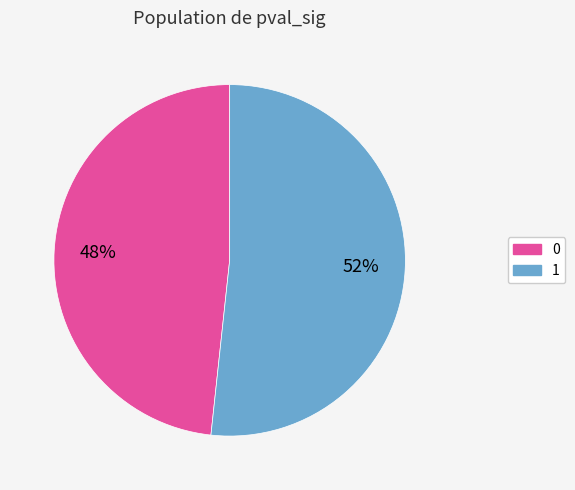

To the nearest percent, what portion does 1 represent?

52%